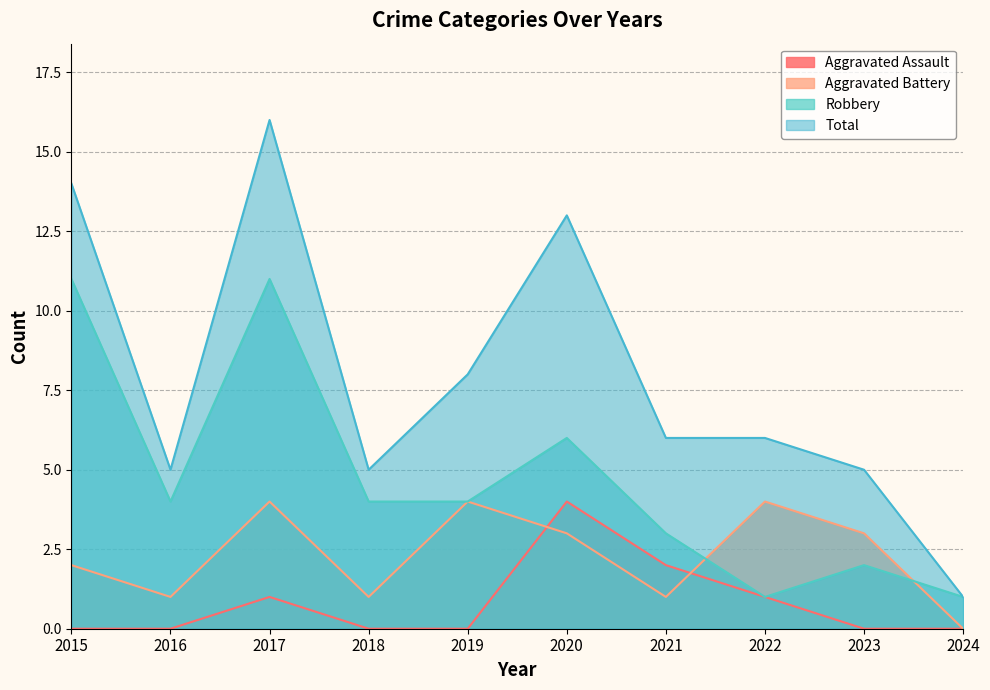

What is the approximate value of Robbery at 2024?

1